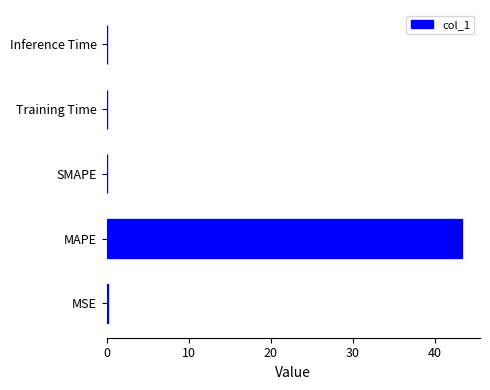

What is the greatest value displayed?

43.3